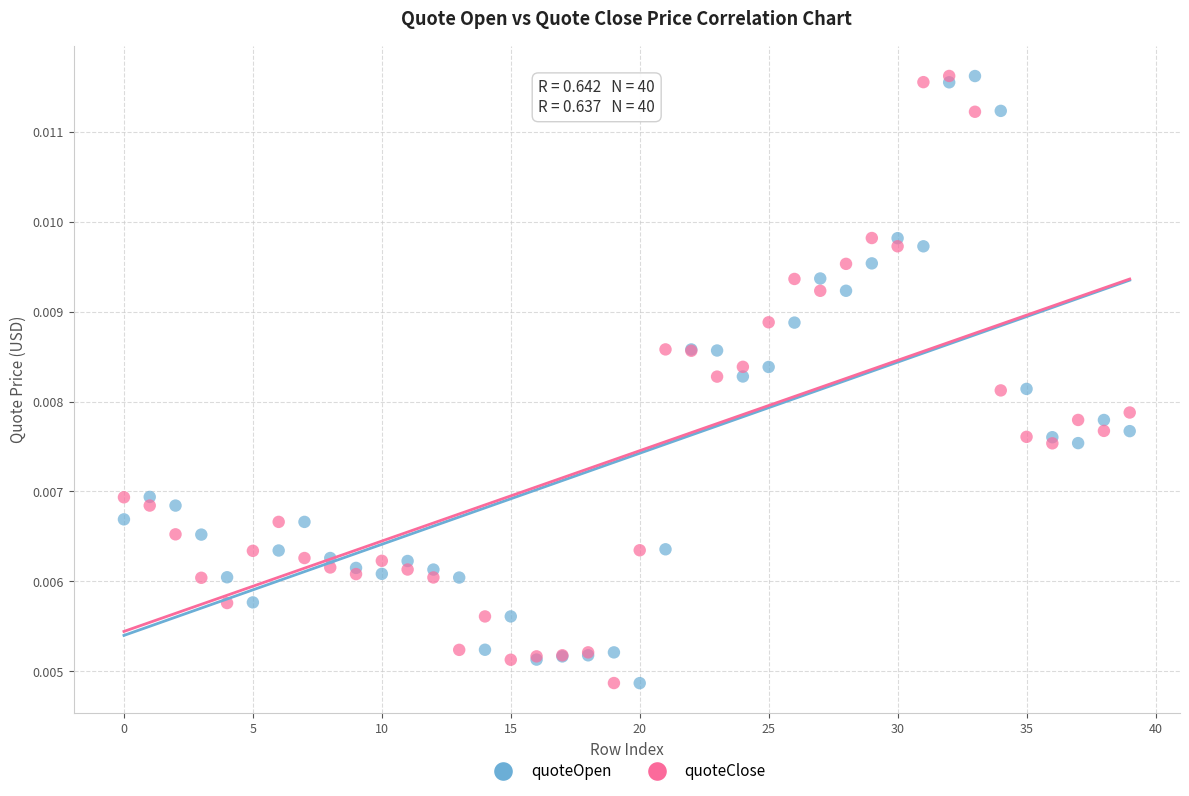

What are all the series names shown in the legend?

quoteOpen, quoteClose